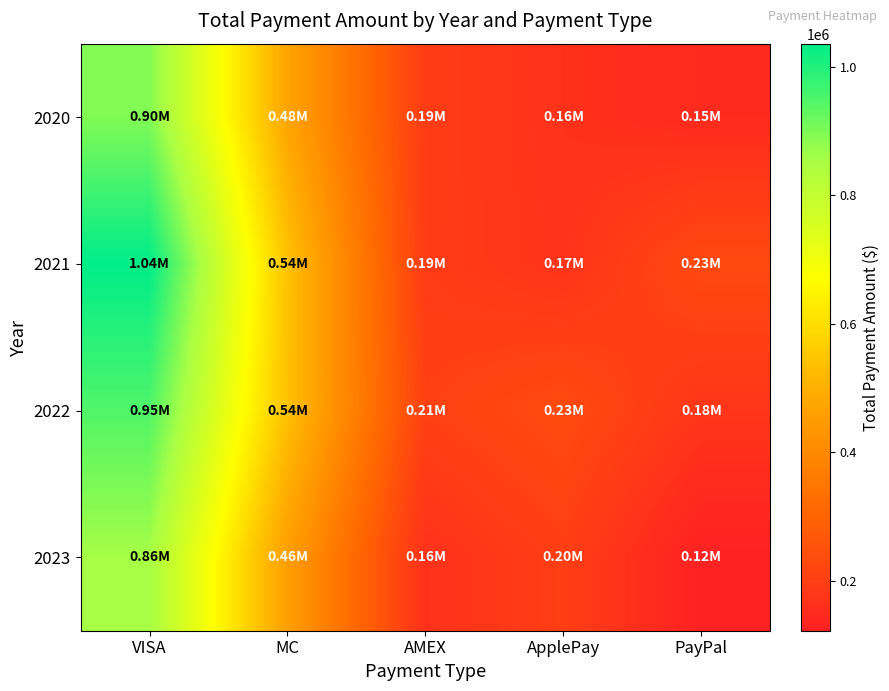

Reading left to right, transcribe all the data shown in this chart.

2020: VISA=895207.5	MC=475580.2	AMEX=194528.2	ApplePay=164787.1	PayPal=147180.8
2021: VISA=1036275.3	MC=541600.7	AMEX=193285.3	ApplePay=169618.6	PayPal=229888.1
2022: VISA=949343.6	MC=538936.9	AMEX=206692.3	ApplePay=234413.8	PayPal=176242.4
2023: VISA=856355.7	MC=459138.9	AMEX=164013.3	ApplePay=199893.0	PayPal=122419.2